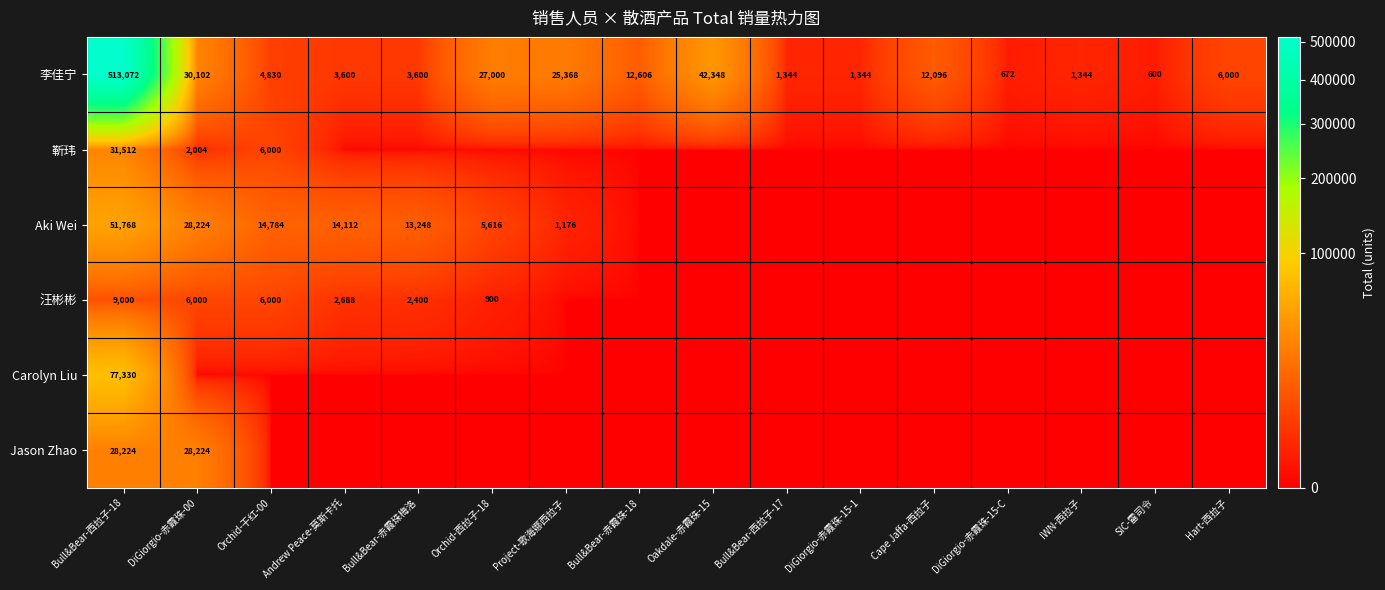

What is the difference between the 李佳宁 values at DiGiorgio-赤霞珠-00 and IWN-西拉子?

28758